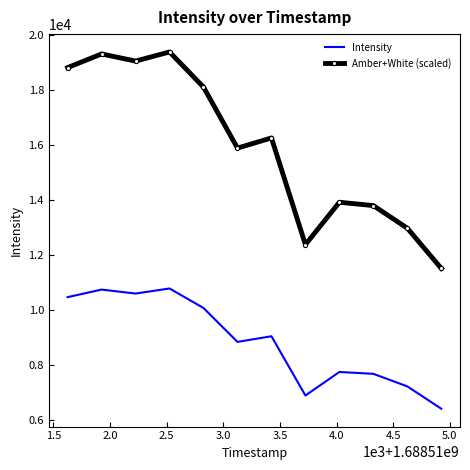

True or false: Intensity and Amber+White (scaled) intersect in this chart.

False